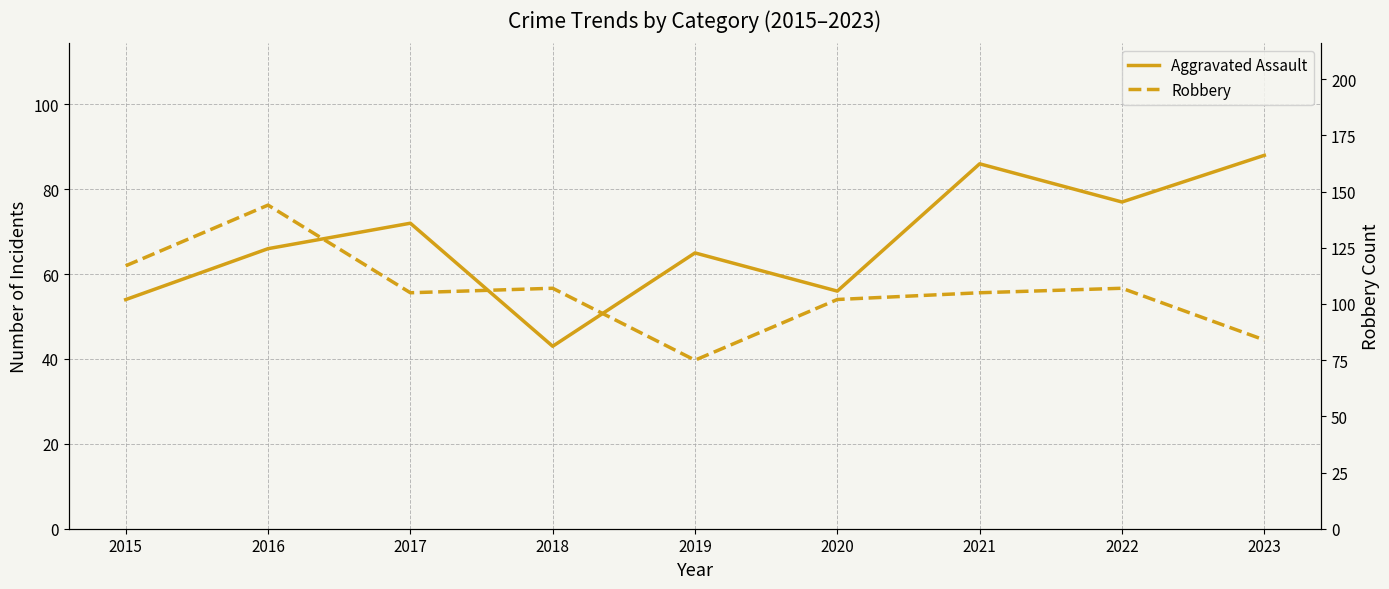

Is the value of Robbery at 2016 greater than the value of Aggravated Assault at 2023?

Yes